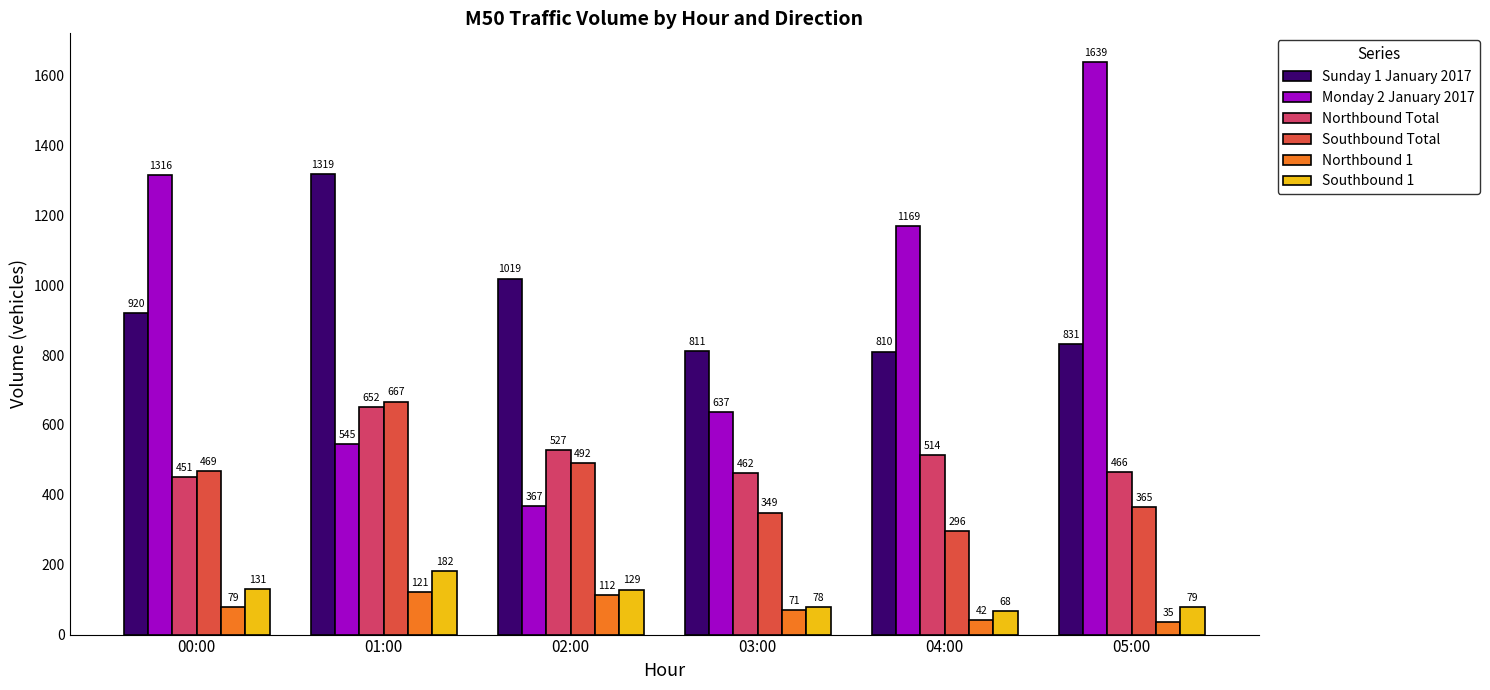

List the series in order of their peak value, lowest first.

Northbound 1, Southbound 1, Northbound Total, Southbound Total, Sunday 1 January 2017, Monday 2 January 2017